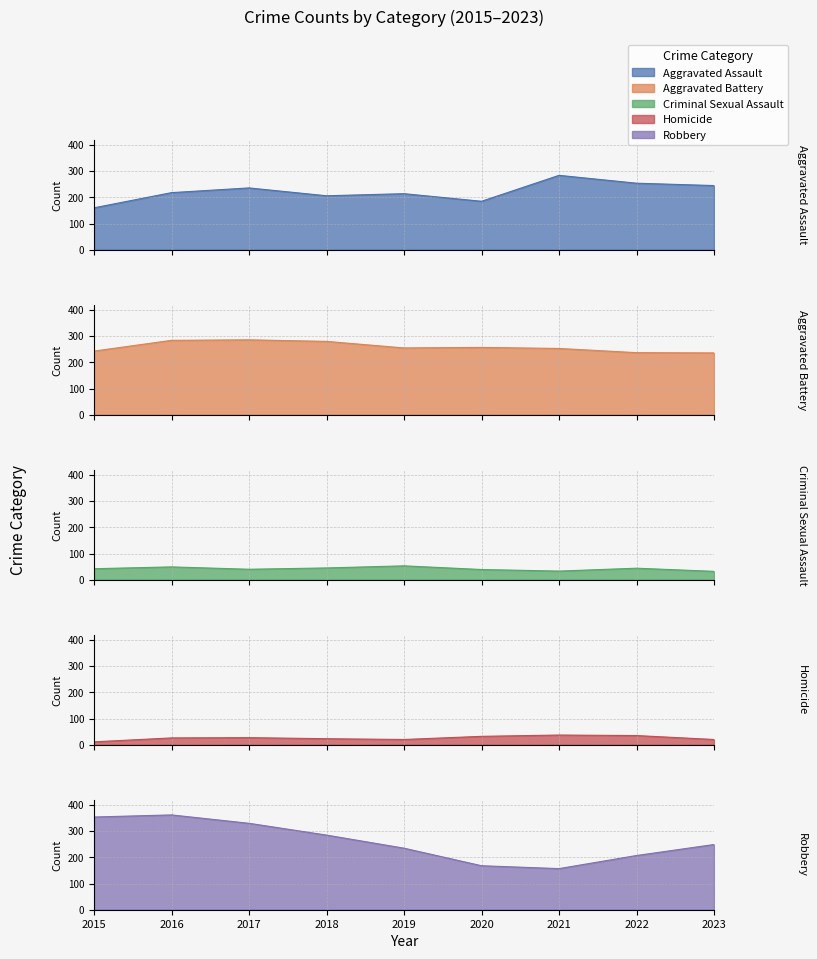

Count the number of data series in this chart.

5